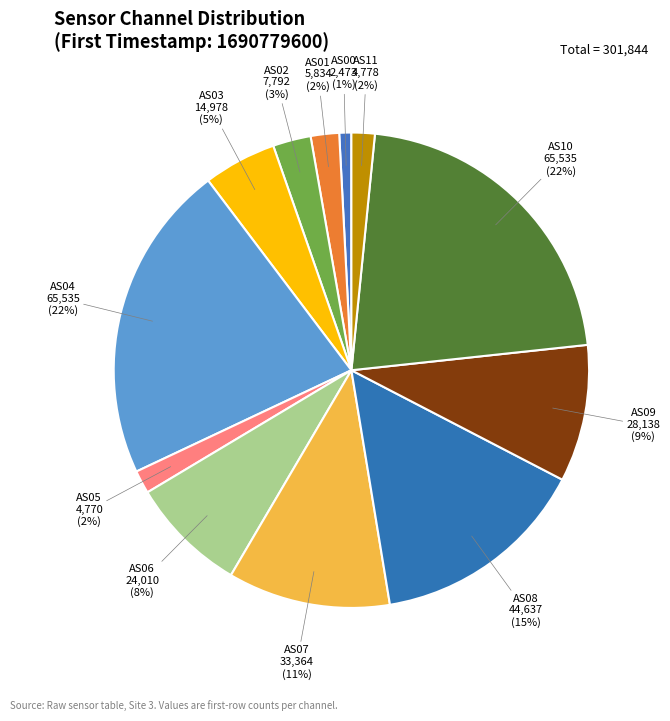

To the nearest percent, what is the difference between the largest and smallest slice percentages?

21%